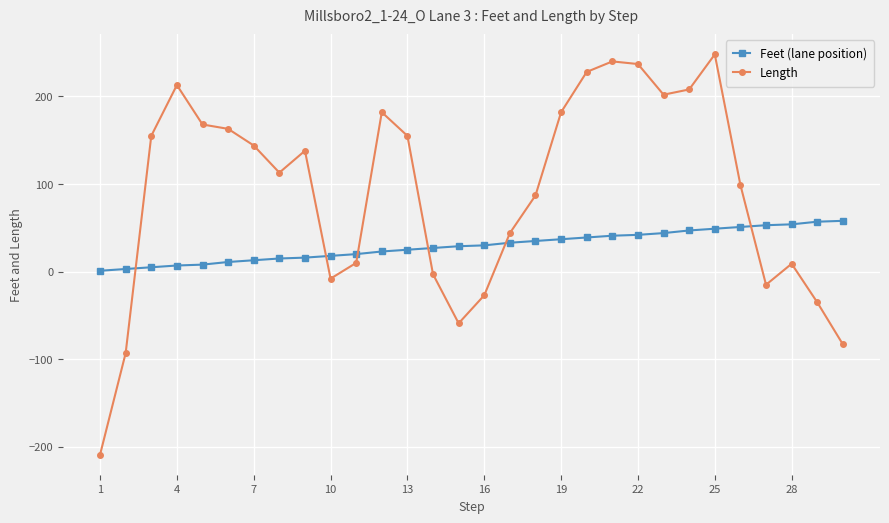

How many times do Feet (lane position) and Length cross each other?

6